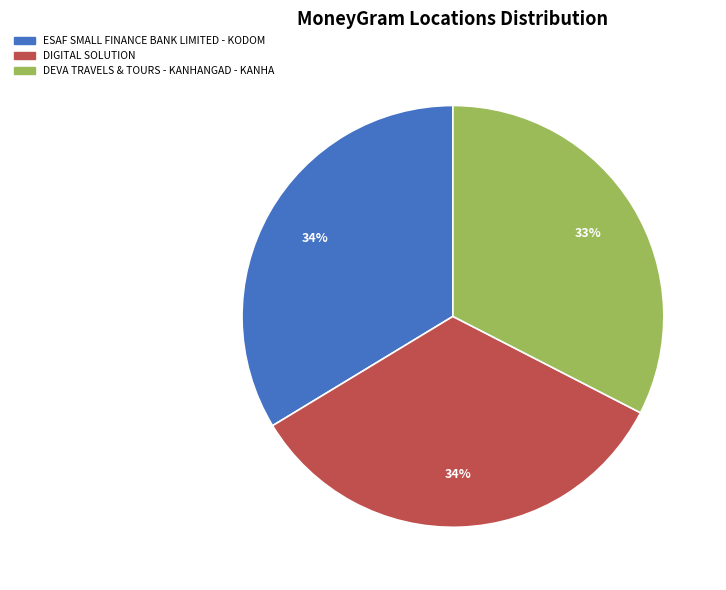

To the nearest percent, what percentage of the pie is DEVA TRAVELS & TOURS - KANHANGAD - KANHA?

33%